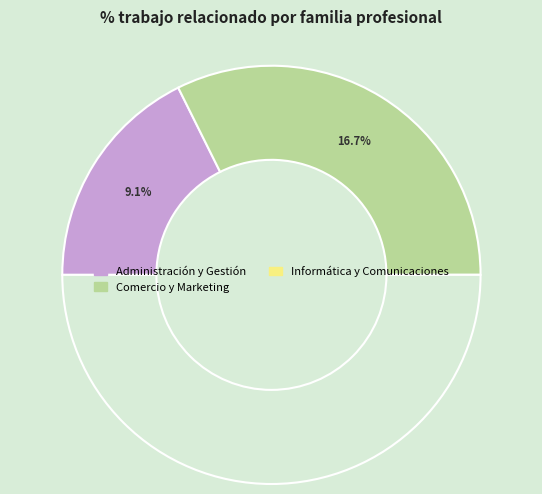

How many slices are in this pie chart?

3